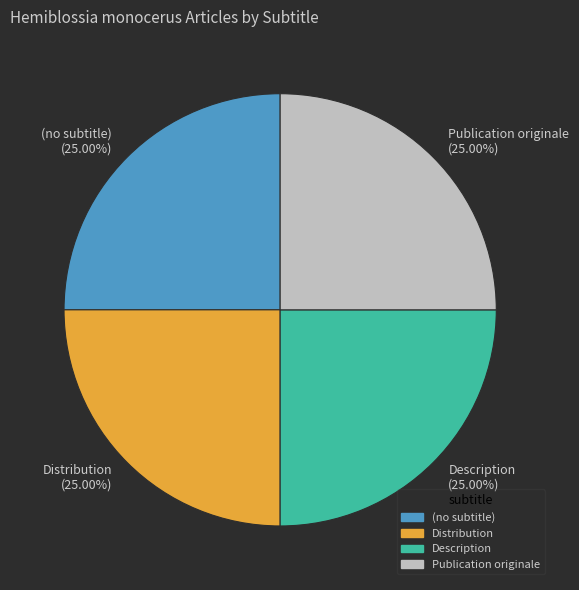

What is the total percentage of (no subtitle) and Publication originale?

50.0%